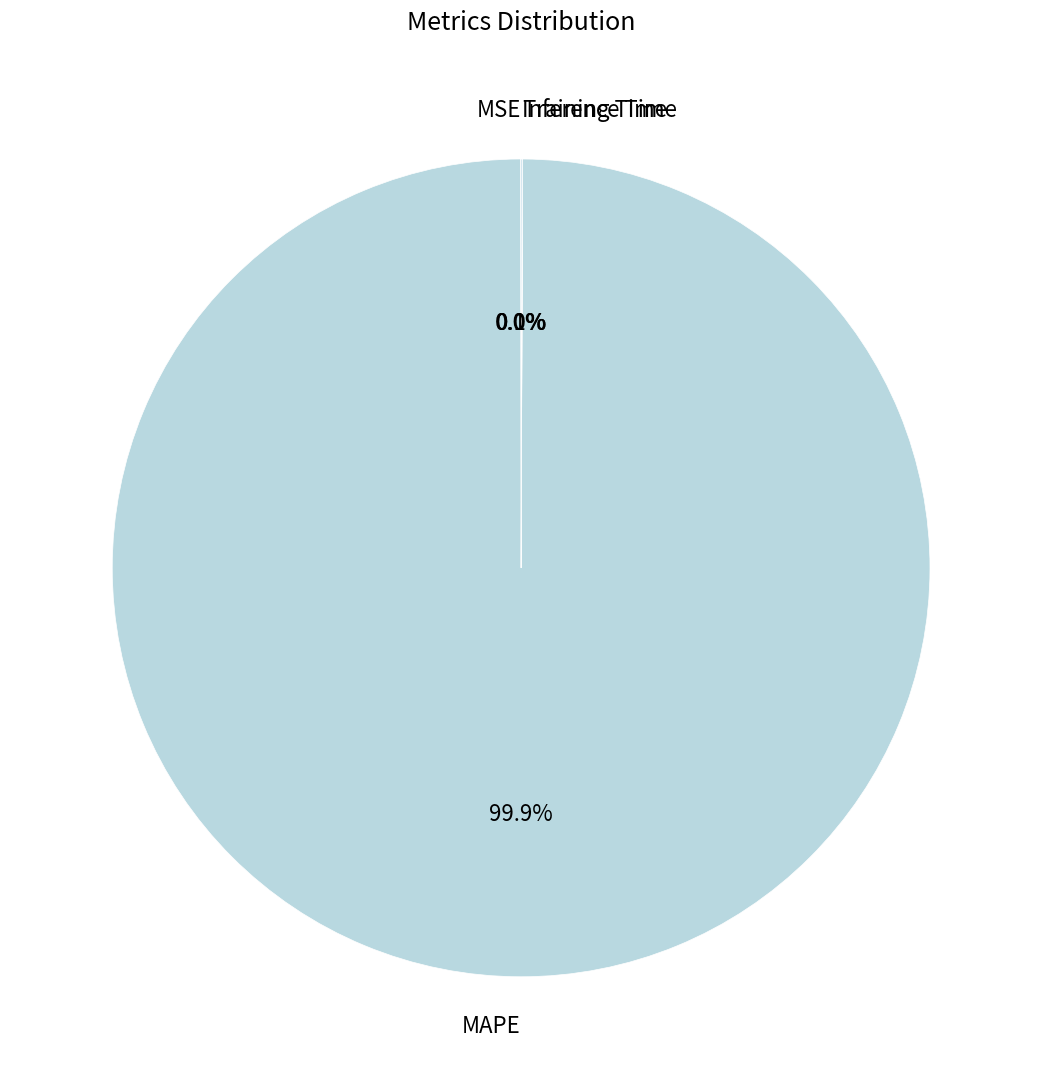

What is the majority slice?

MAPE